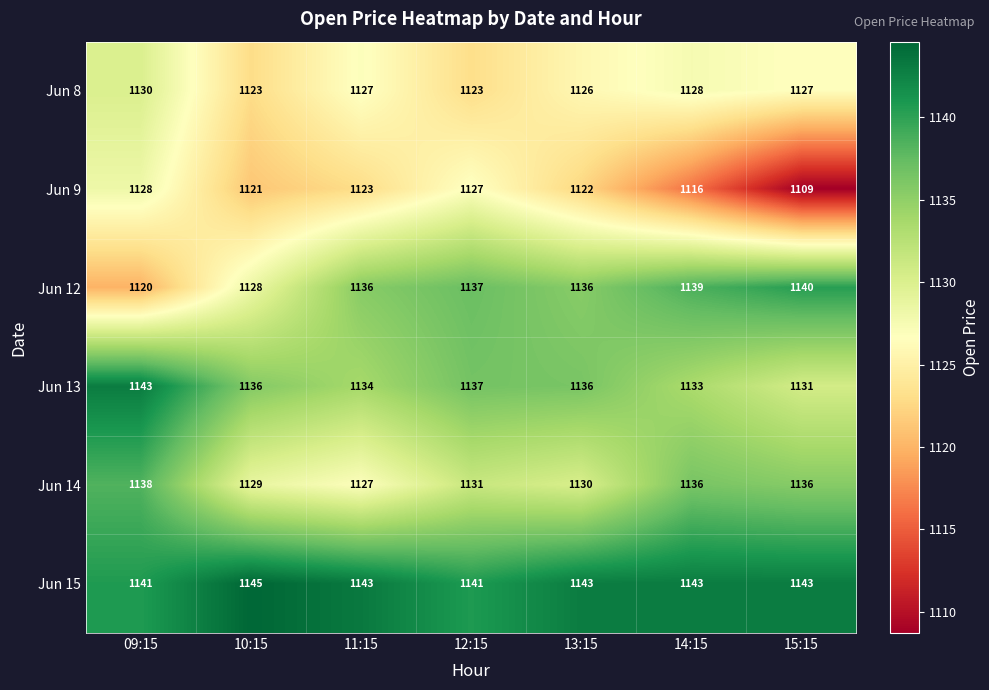

What is the minimum value shown in the chart?

1109